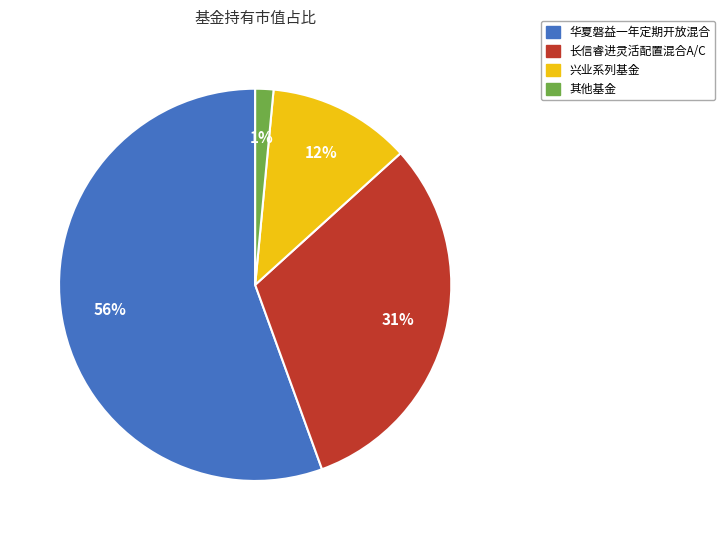

Does any single category account for the majority?

Yes